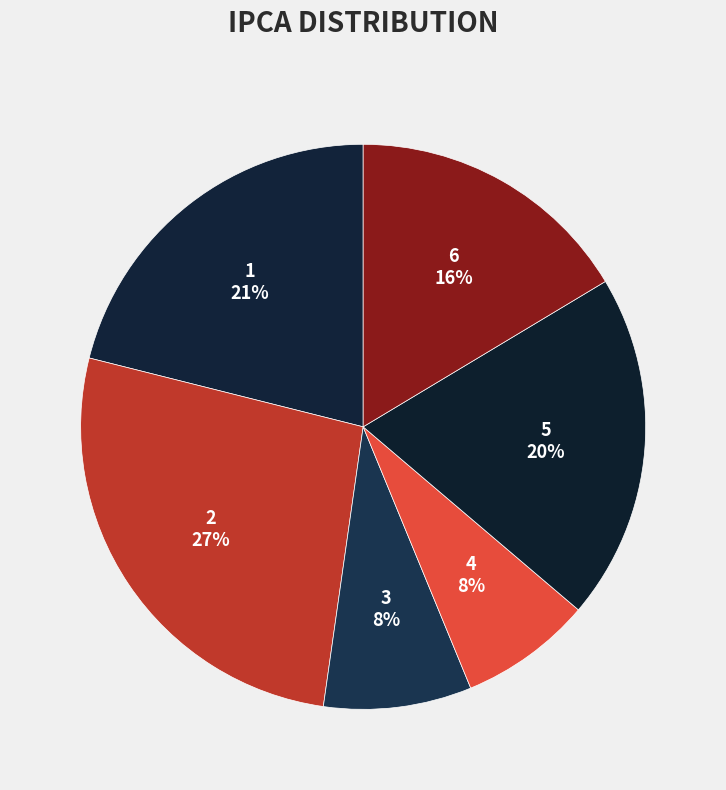

Do 3 and 5 together represent more than half of the pie?

No